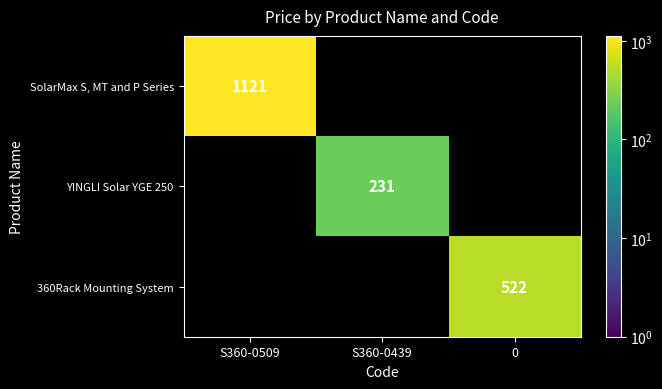

Which has a higher value, 0 or S360-0509?

S360-0509